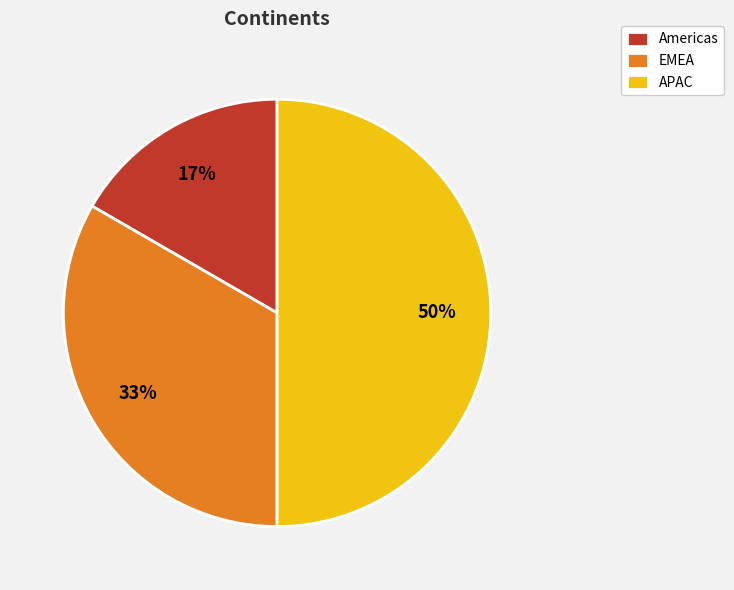

True or false: EMEA accounts for 40% of the total.

False